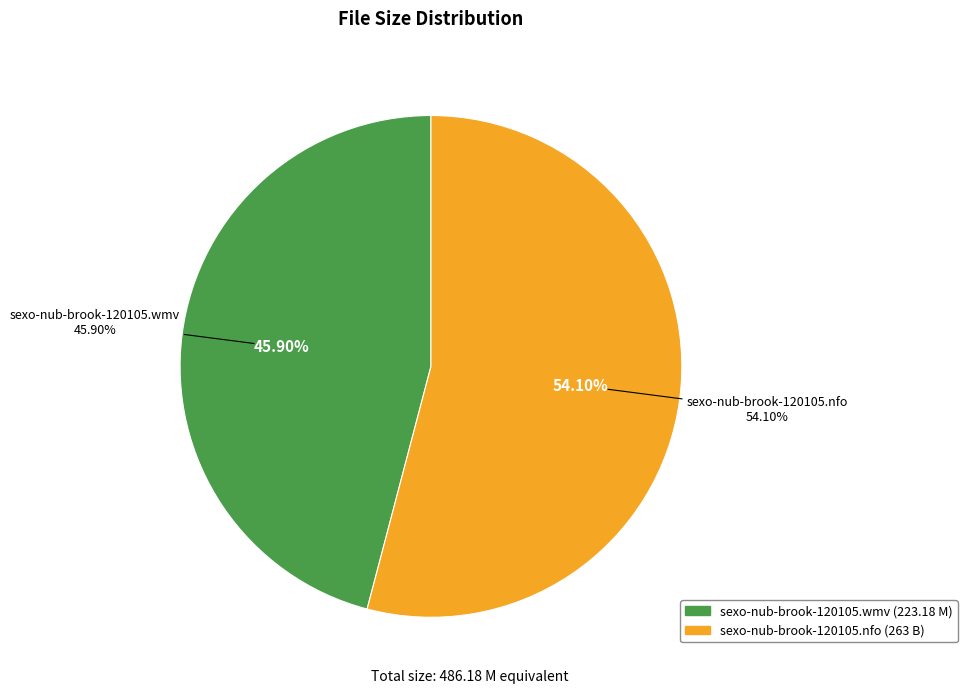

To the nearest percent, what is the difference between the sexo-nub-brook-120105.wmv and sexo-nub-brook-120105.nfo slice percentages?

8%